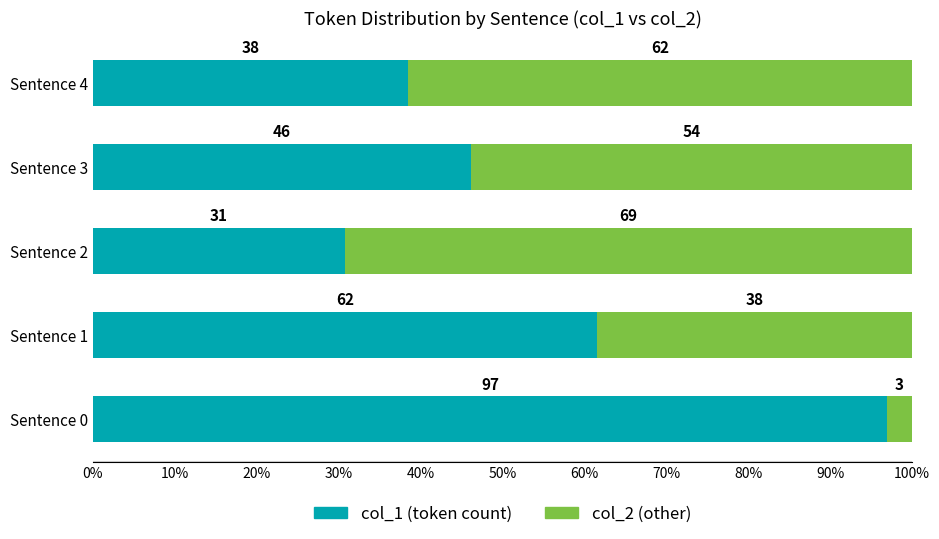

Where is col_1 (token count) nearest to the value 63?

Sentence 1